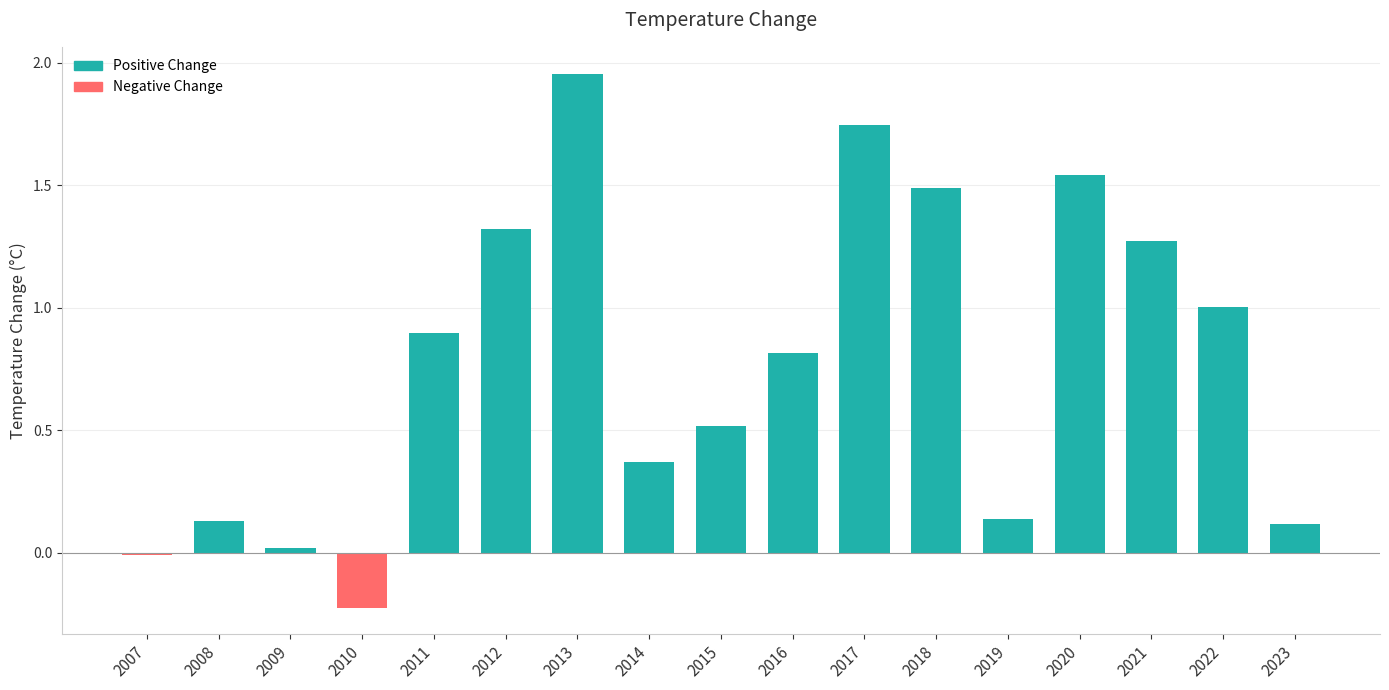

How many data points does each series have?

17